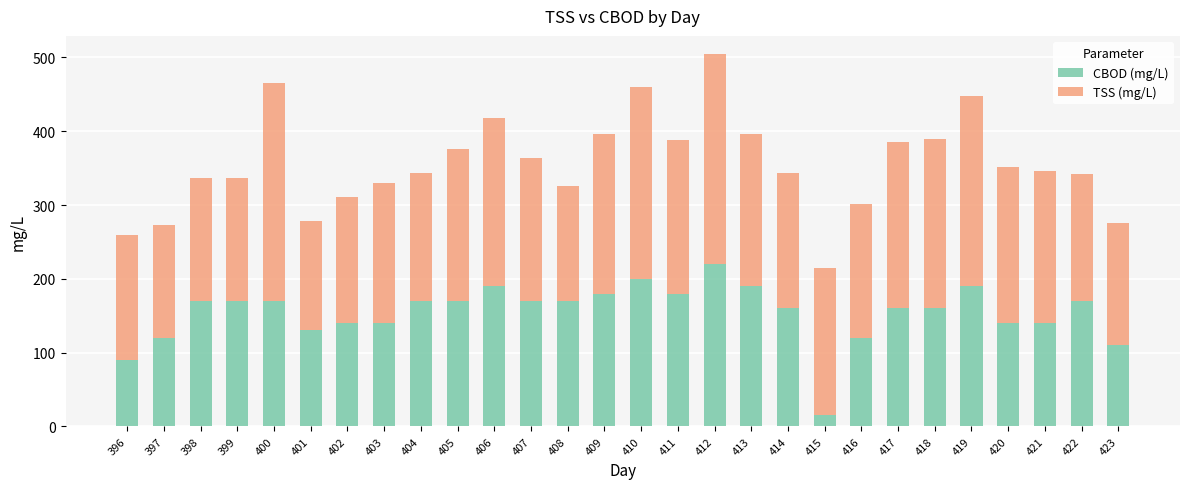

What is the approximate value of CBOD (mg/L) at 423?

110